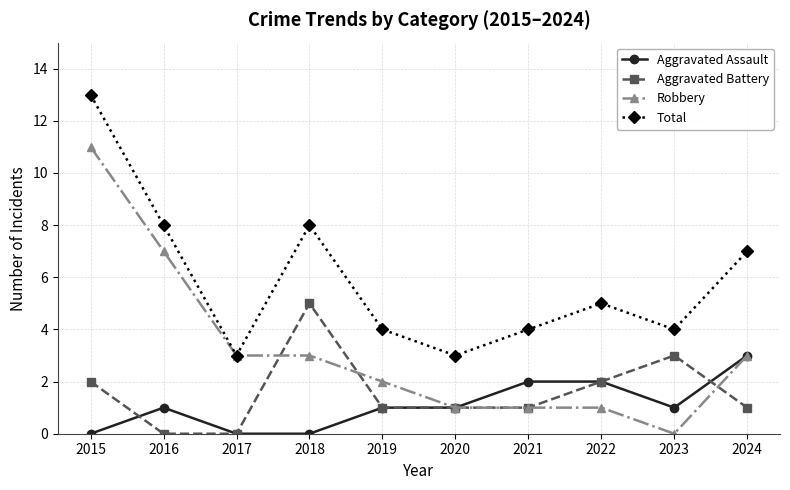

What is the difference between the Aggravated Battery values at 2022 and 2021?

1